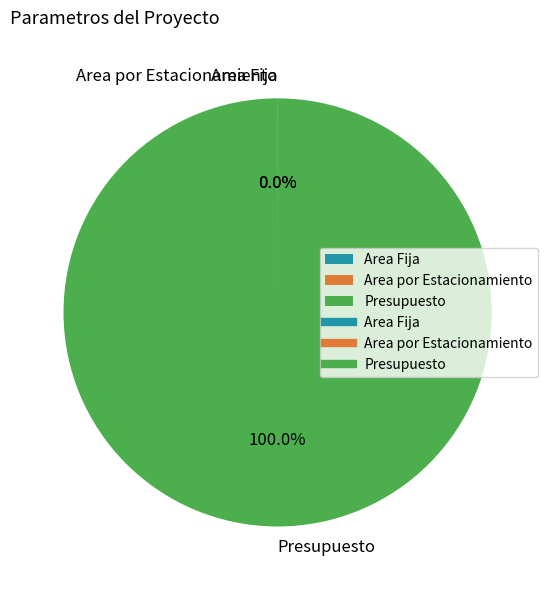

Which category has the biggest portion of the pie?

Presupuesto